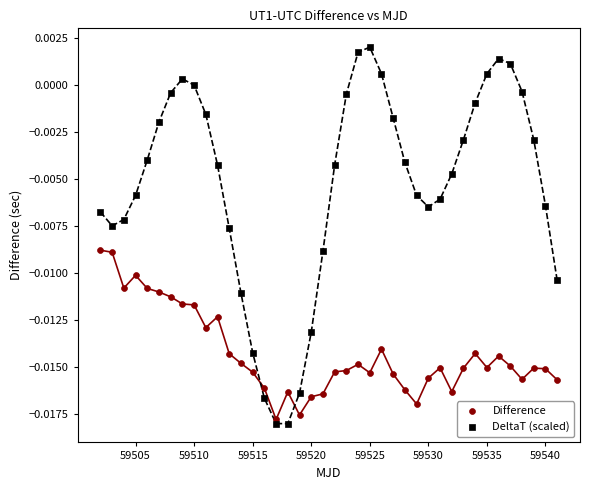

Which series contains the highest Y value?

DeltaT (scaled)